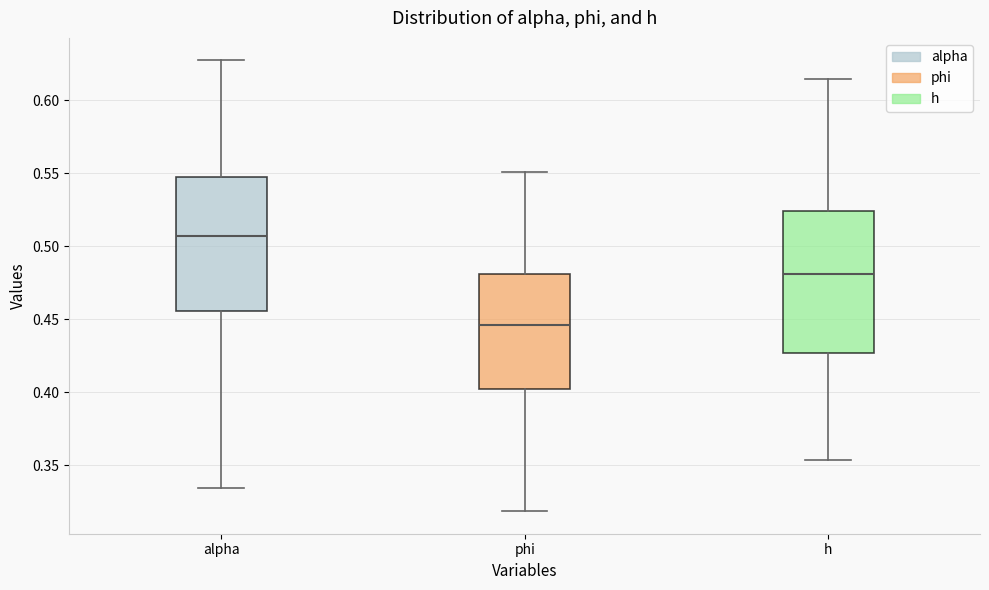

Reading left to right, read every box against the y-axis: the position of its median line, the range the box covers, and the ends of its whiskers. The values are not printed on the chart, so give them approximately, as read against the axis.

alpha: median 0.505, box 0.455 to 0.545, whiskers 0.335 to 0.625
phi: median 0.445, box 0.400 to 0.480, whiskers 0.320 to 0.550
h: median 0.480, box 0.425 to 0.525, whiskers 0.355 to 0.615